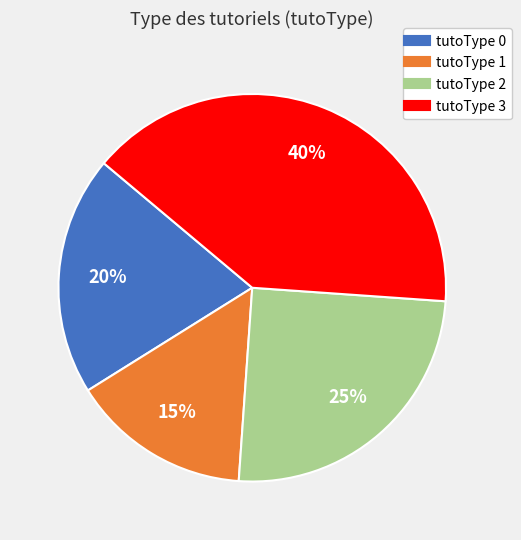

Is there any slice that represents more than half of the pie?

No